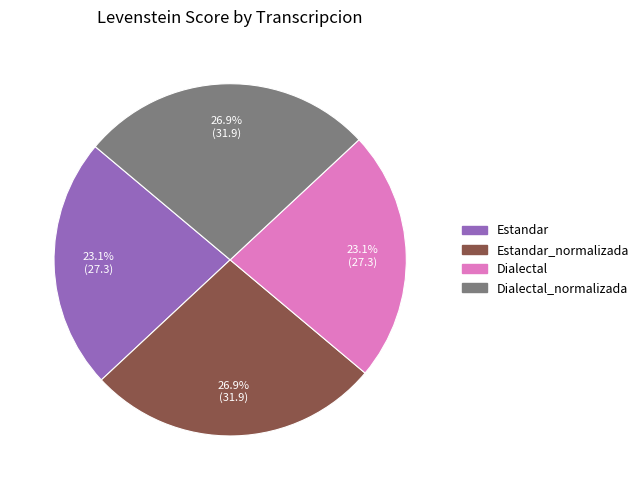

Is there a majority slice in this chart?

No